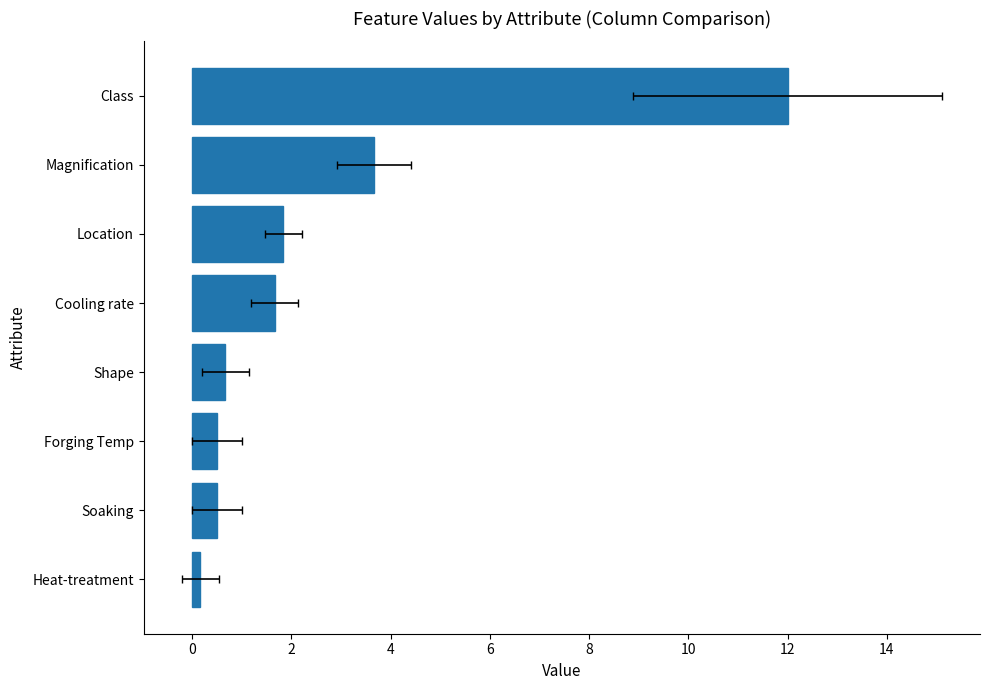

Which has a higher value, Magnification or Class?

Class